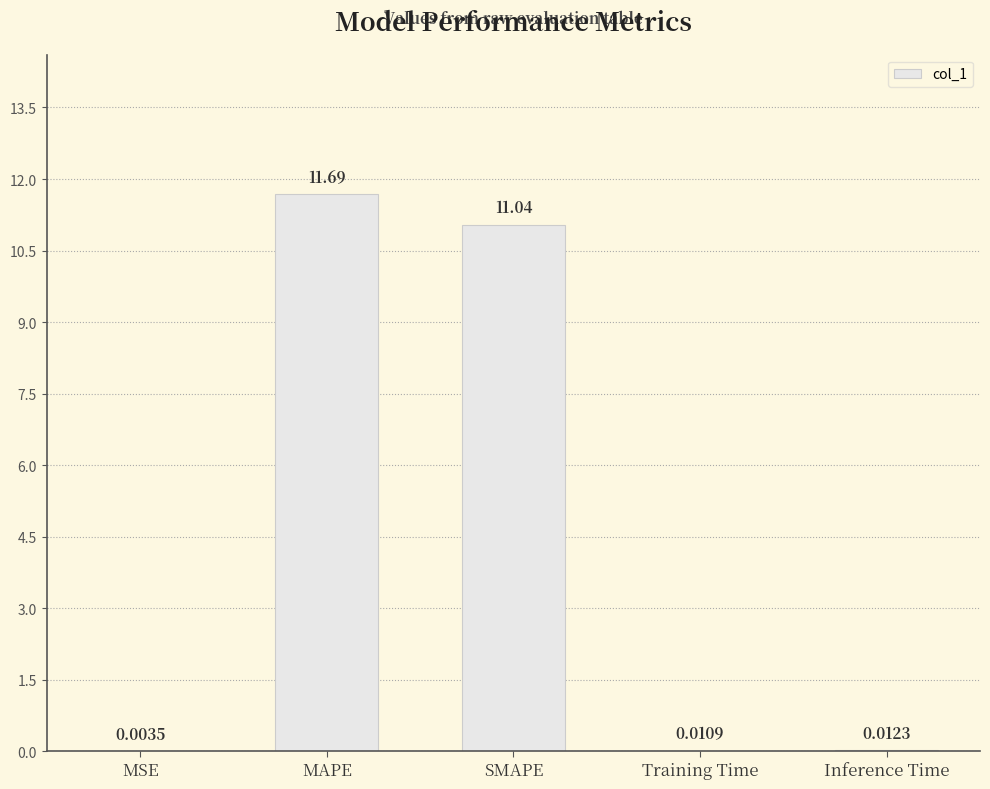

Where is the data nearest to the value 5?

Inference Time